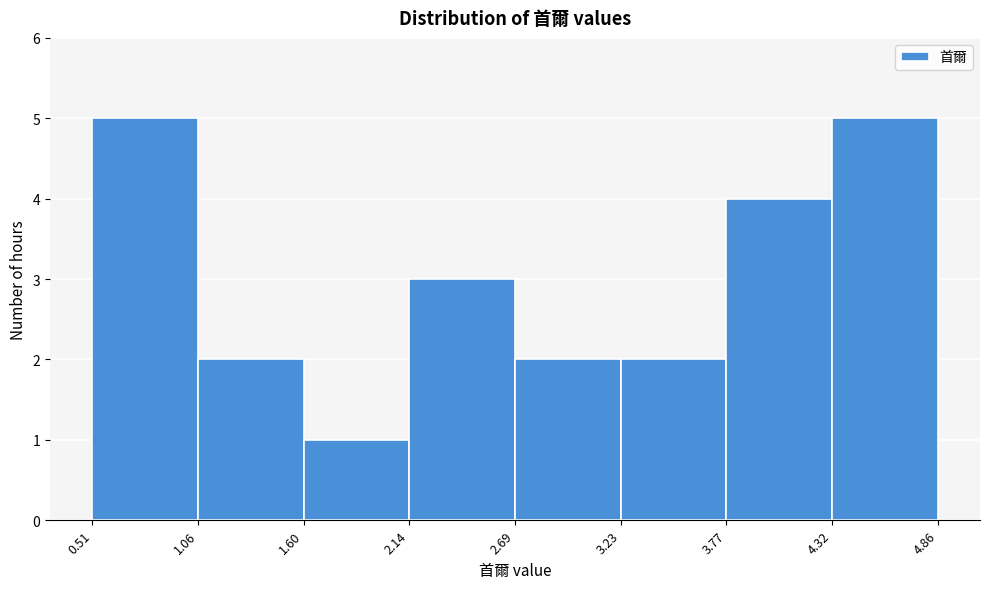

Reading left to right, list every bar in this chart as the range it spans on the x-axis followed by its height. The values are not printed on the chart, so give them approximately, as read against the axis.

0.51 to 1.06: 5
1.06 to 1.60: 2
1.60 to 2.14: 1
2.14 to 2.69: 3
2.69 to 3.23: 2
3.23 to 3.77: 2
3.77 to 4.32: 4
4.32 to 4.86: 5